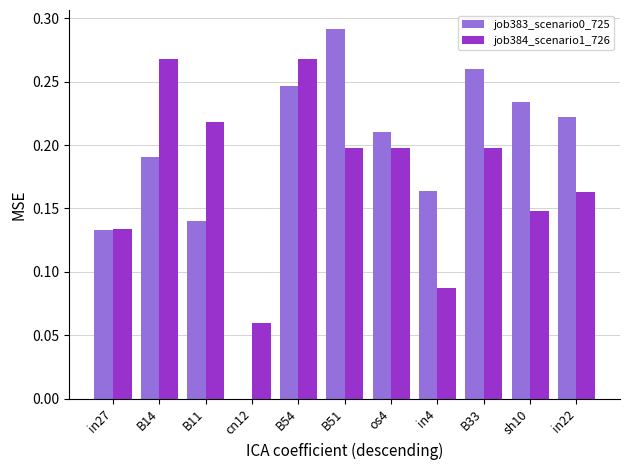

Where is job384_scenario1_726 nearest to the value 0?

cn12